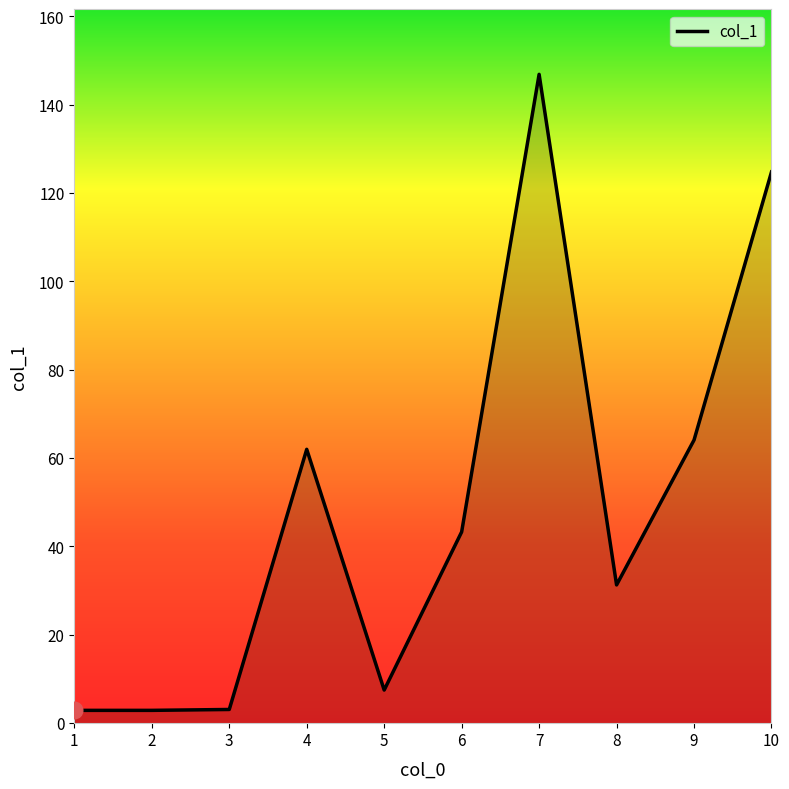

At which category does the chart reach its peak across all series?

7